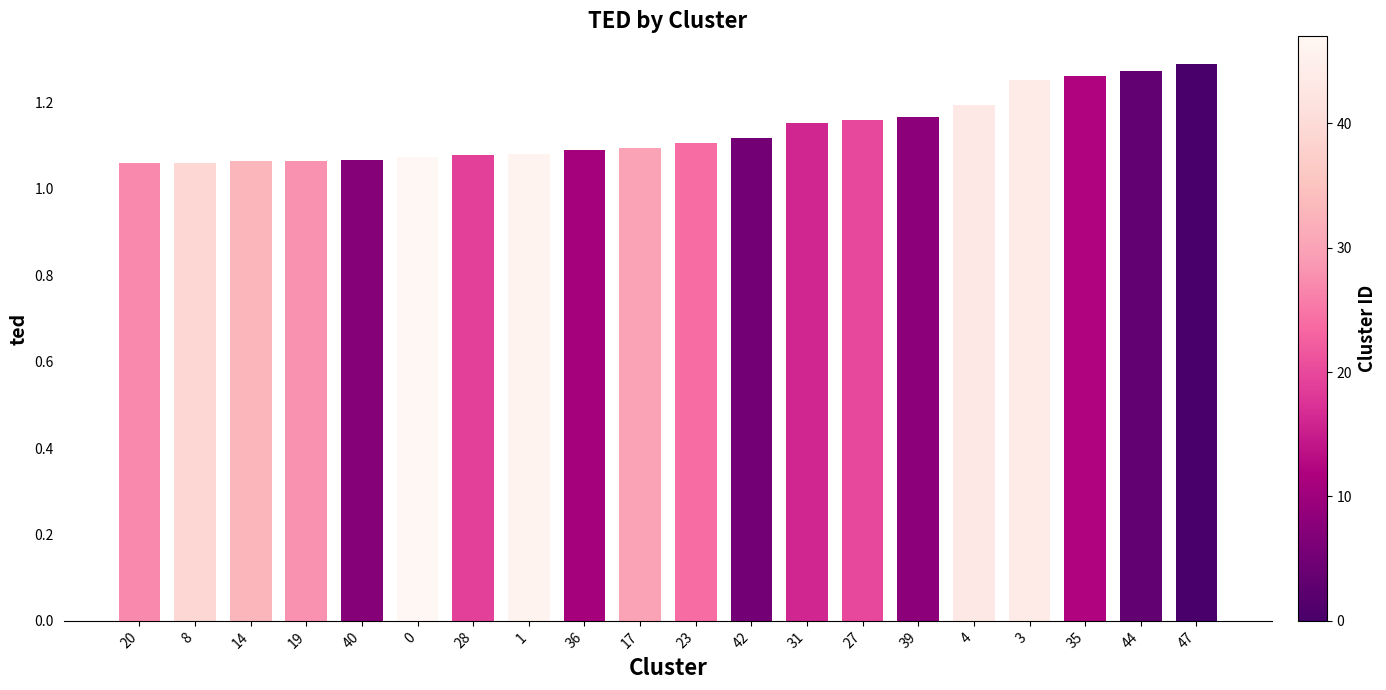

How many values are between 1 and 2?

20